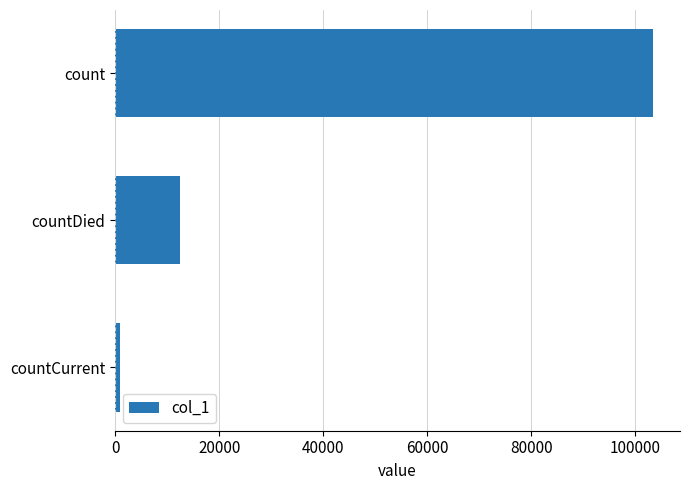

What is the average value?

38955